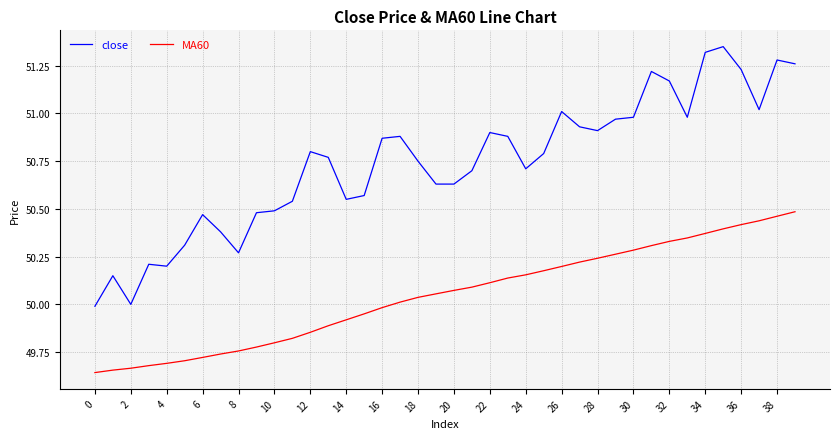

What is the average value of the close series?

50.7